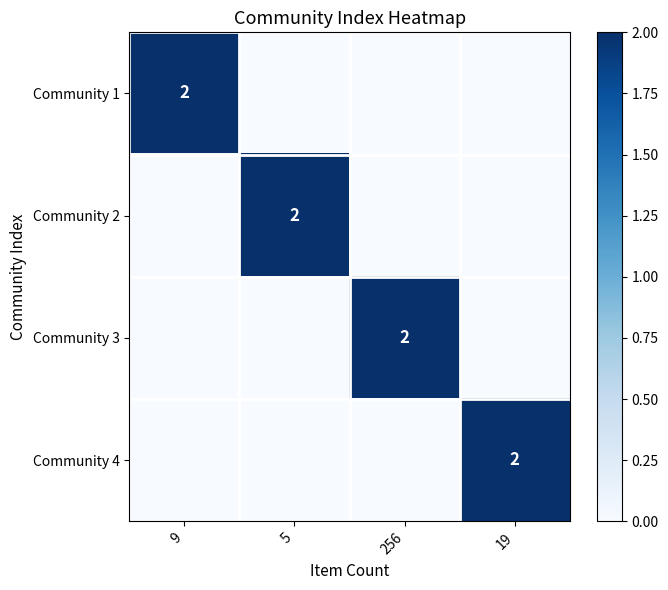

Which has a higher value, 9 or 256?

9